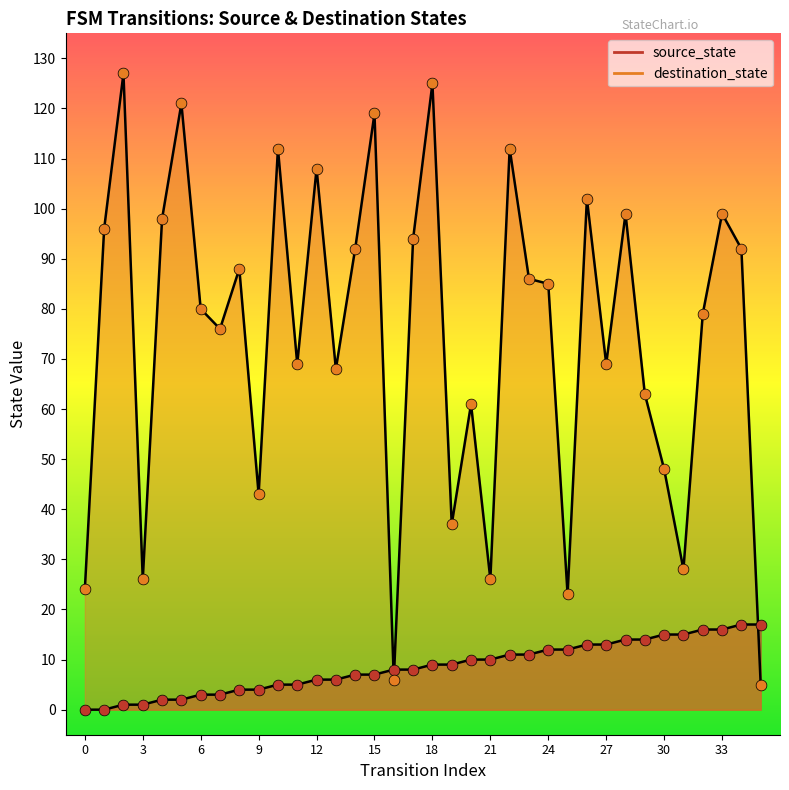

Which series has the largest Y range (max minus min)?

destination_state